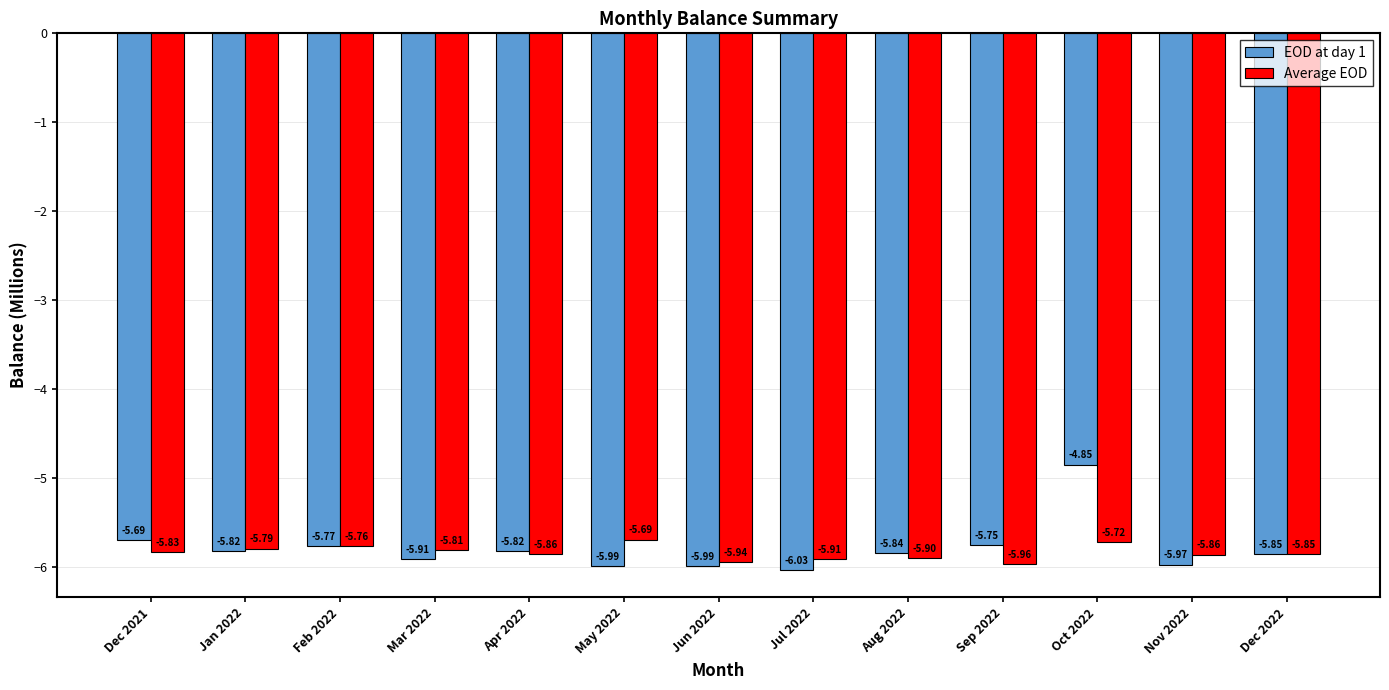

At how many categories does at least one series exceed -5?

1